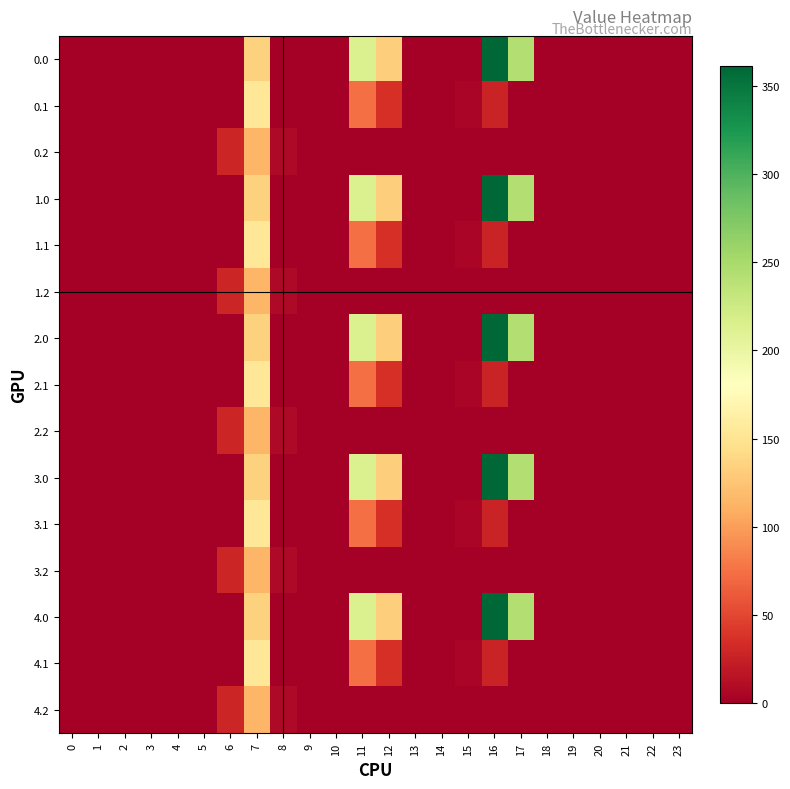

At how many categories does at least one series exceed 241?

2